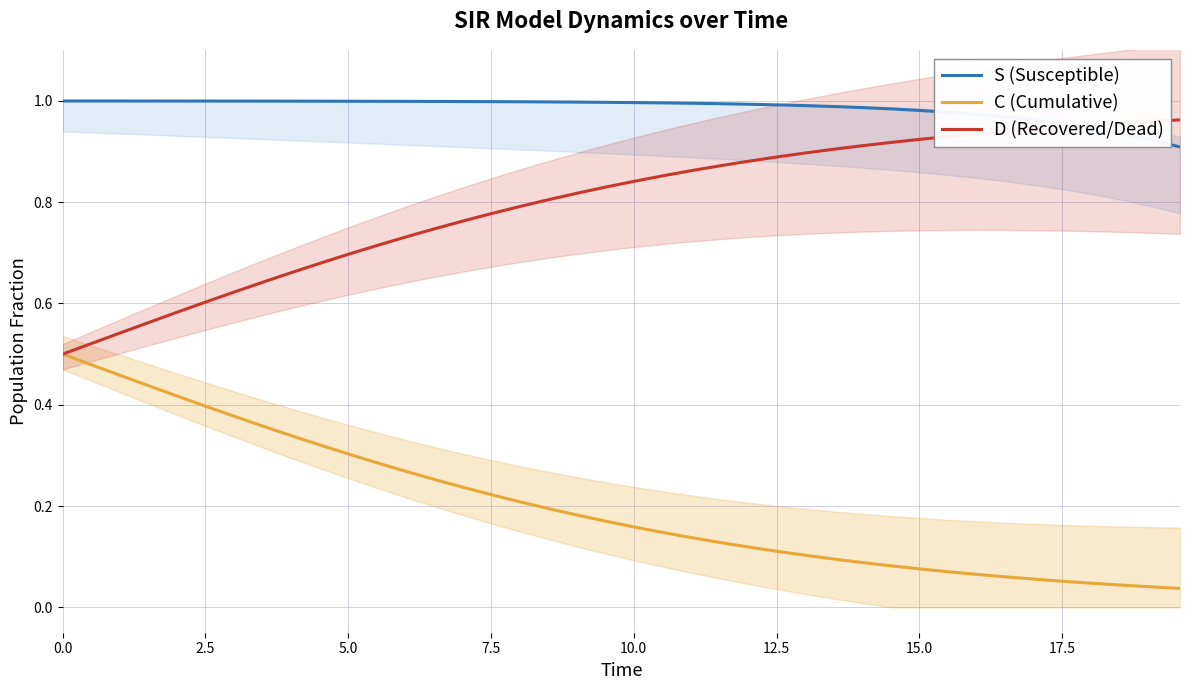

True or false: D (Recovered/Dead) and C (Cumulative) intersect in this chart.

False